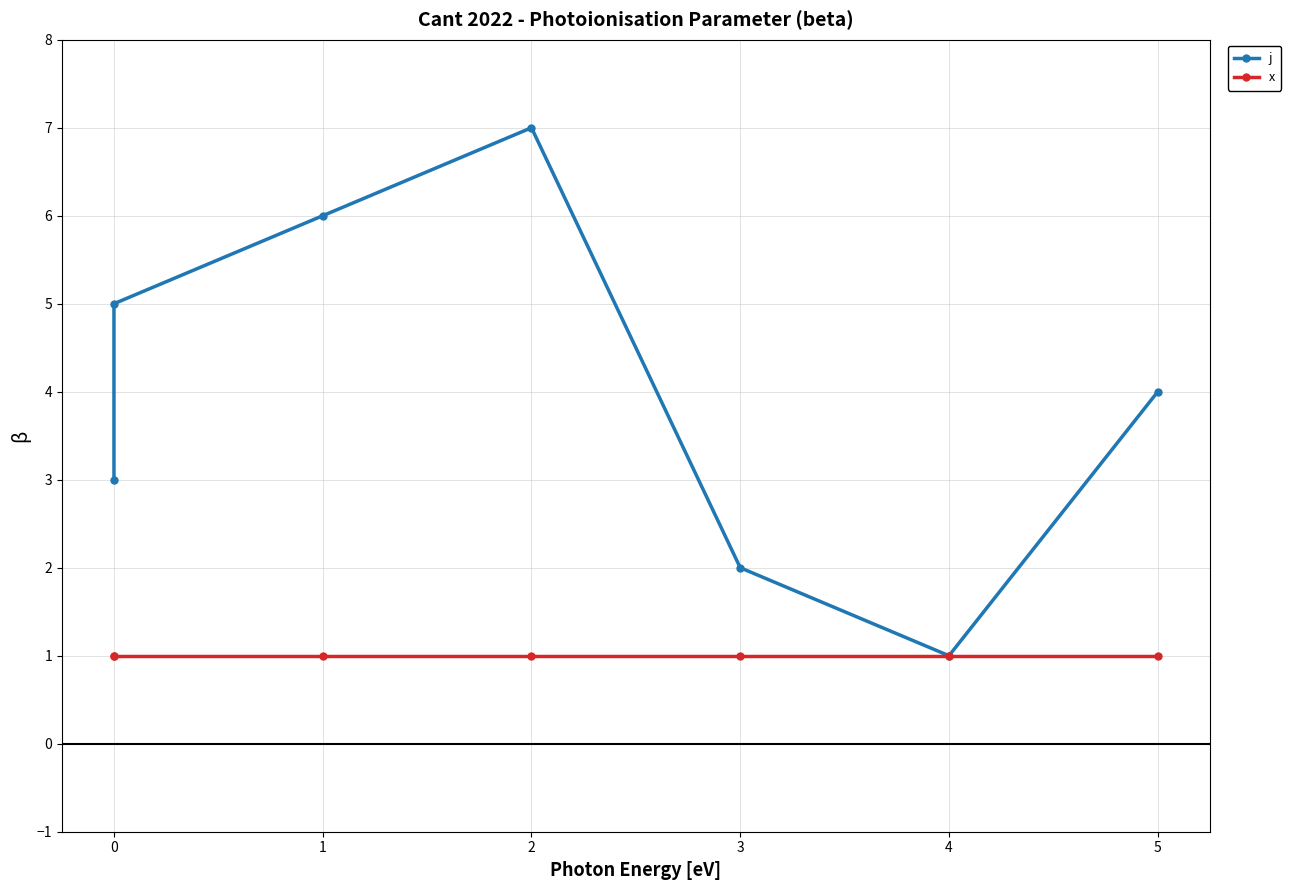

True or false: j and x cross at least once.

False